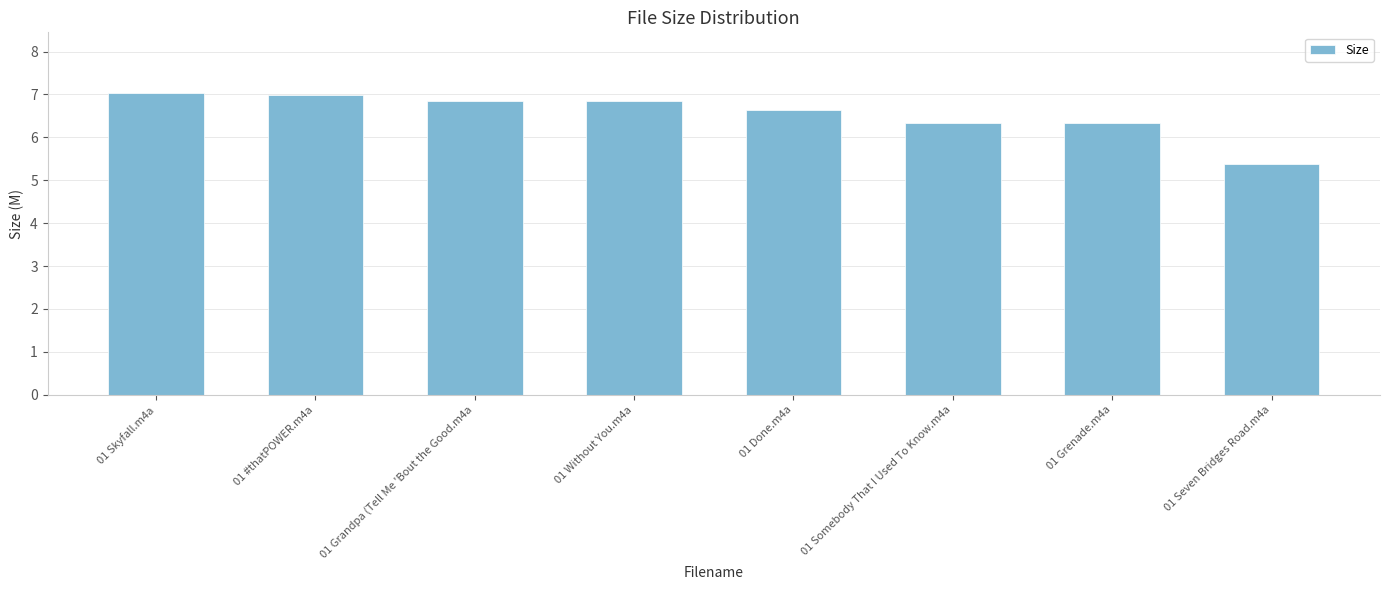

At which category does the chart reach its minimum across all series?

01 Seven Bridges Road.m4a